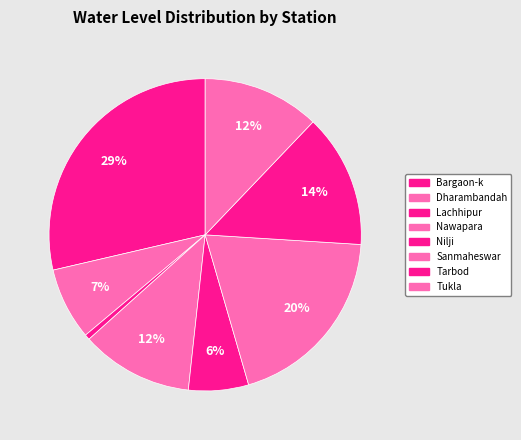

How many segments does this pie chart have?

8